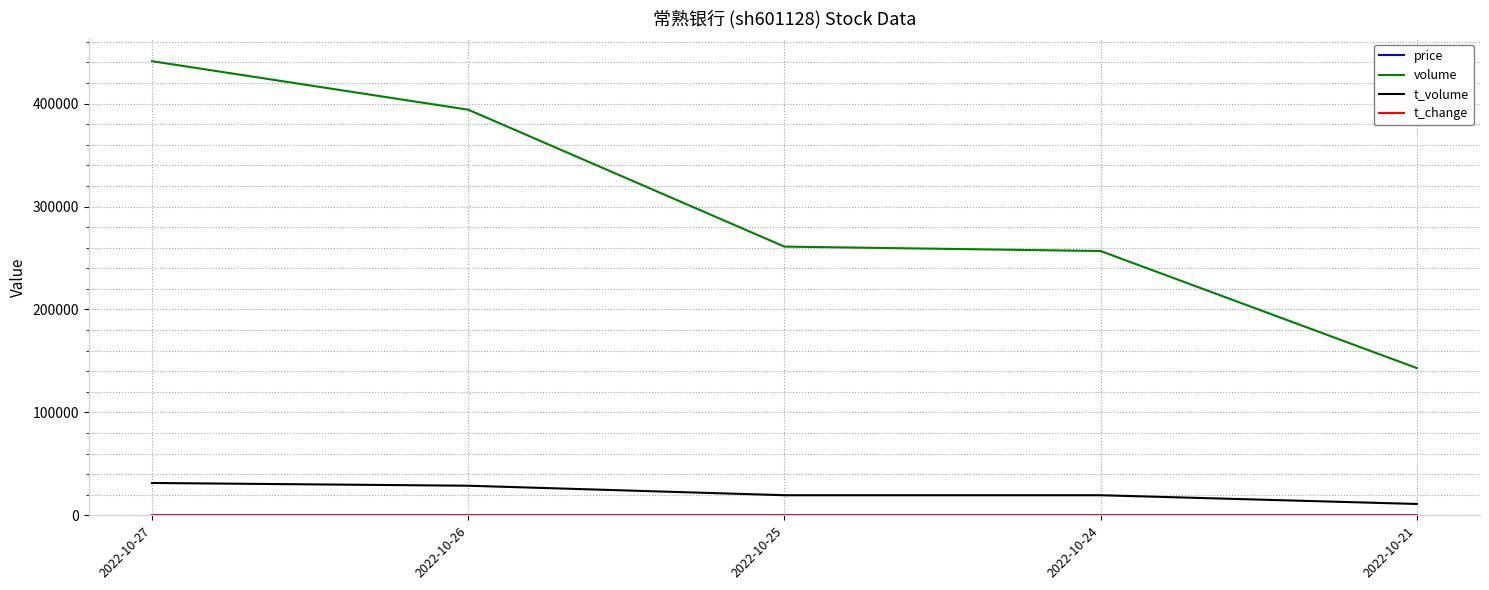

At which category is the sum across all series the highest?

2022-10-27